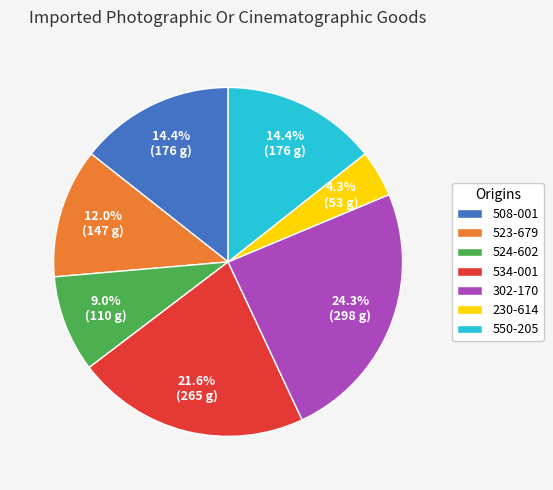

True or false: 534-001 accounts for 22% of the total.

True